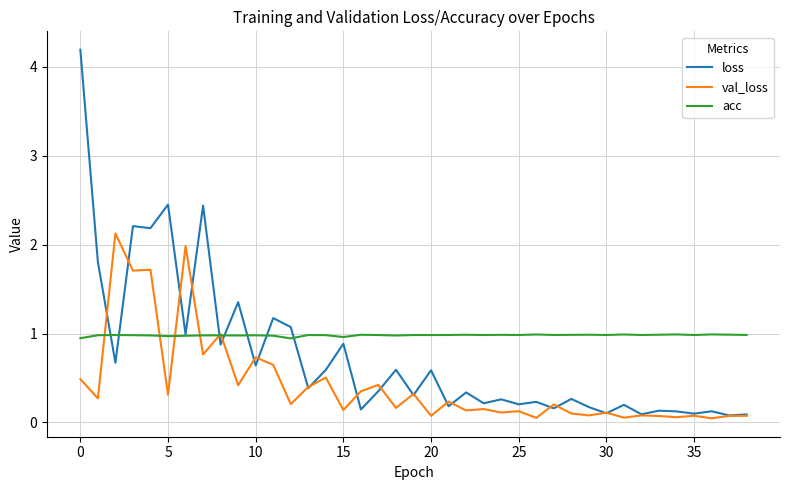

At how many categories does at least one series exceed 0?

39